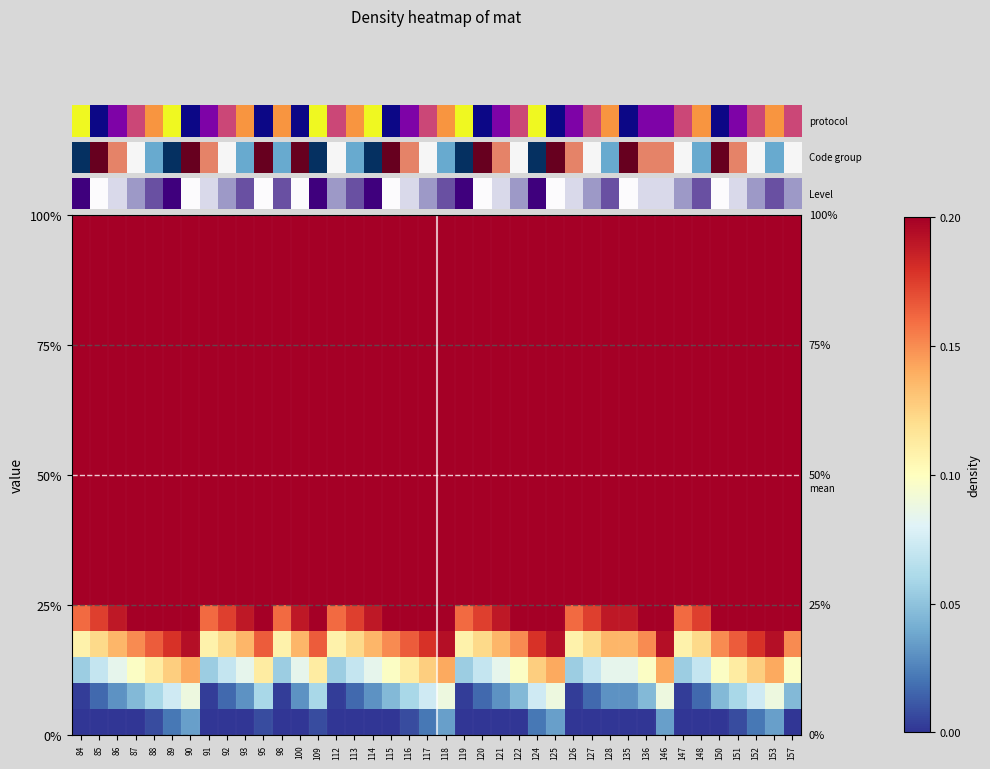

Reading right to left, transcribe all the data shown in this chart.

row_0: 0.0	0.0	0.0	0.0	0.0	0.0	0.0	0.0	0.0	0.0	0.0	0.0	0.0	0.0	0.0	0.0	0.0	0.0	0.0	0.0	0.0	0.0	0.0	0.0	0.0	0.0	0.0	0.0	0.0	0.0	0.0	0.0	0.0	0.0	0.0	0.0	0.0	0.0	0.0	0.0
row_1: 0.0	0.1	0.1	0.1	0.0	0.0	0.0	0.1	0.0	0.0	0.0	0.0	0.0	0.1	0.1	0.0	0.0	0.0	0.0	0.1	0.1	0.1	0.0	0.0	0.0	0.0	0.1	0.0	0.0	0.1	0.0	0.0	0.0	0.1	0.1	0.1	0.0	0.0	0.0	0.0
row_2: 0.1	0.1	0.1	0.1	0.1	0.1	0.1	0.1	0.1	0.1	0.1	0.1	0.1	0.1	0.1	0.1	0.1	0.1	0.1	0.1	0.1	0.1	0.1	0.1	0.1	0.1	0.1	0.1	0.1	0.1	0.1	0.1	0.1	0.1	0.1	0.1	0.1	0.1	0.1	0.1
row_3: 0.2	0.2	0.2	0.2	0.2	0.1	0.1	0.2	0.2	0.1	0.1	0.1	0.1	0.2	0.2	0.2	0.1	0.1	0.1	0.2	0.2	0.2	0.2	0.1	0.1	0.1	0.2	0.1	0.1	0.2	0.1	0.1	0.1	0.2	0.2	0.2	0.2	0.1	0.1	0.1
row_4: 0.2	0.2	0.2	0.2	0.2	0.2	0.2	0.2	0.2	0.2	0.2	0.2	0.2	0.2	0.2	0.2	0.2	0.2	0.2	0.2	0.2	0.2	0.2	0.2	0.2	0.2	0.2	0.2	0.2	0.2	0.2	0.2	0.2	0.2	0.2	0.2	0.2	0.2	0.2	0.2
row_5: 0.3	0.3	0.3	0.3	0.3	0.2	0.2	0.3	0.3	0.2	0.2	0.2	0.2	0.3	0.3	0.3	0.2	0.2	0.2	0.3	0.3	0.3	0.3	0.2	0.2	0.2	0.3	0.2	0.2	0.3	0.2	0.2	0.2	0.3	0.3	0.3	0.3	0.2	0.2	0.2
row_6: 0.3	0.4	0.3	0.3	0.3	0.3	0.3	0.4	0.3	0.3	0.3	0.3	0.3	0.4	0.3	0.3	0.3	0.3	0.3	0.4	0.3	0.3	0.3	0.3	0.3	0.3	0.3	0.3	0.3	0.3	0.3	0.3	0.3	0.4	0.3	0.3	0.3	0.3	0.3	0.3
row_7: 0.4	0.4	0.4	0.4	0.4	0.3	0.3	0.4	0.4	0.3	0.3	0.3	0.3	0.4	0.4	0.4	0.3	0.3	0.3	0.4	0.4	0.4	0.4	0.3	0.3	0.3	0.4	0.3	0.3	0.4	0.3	0.3	0.3	0.4	0.4	0.4	0.4	0.3	0.3	0.3
row_8: 0.4	0.5	0.4	0.4	0.4	0.4	0.4	0.5	0.4	0.4	0.4	0.4	0.4	0.5	0.4	0.4	0.4	0.4	0.4	0.5	0.4	0.4	0.4	0.4	0.4	0.4	0.4	0.4	0.4	0.4	0.4	0.4	0.4	0.5	0.4	0.4	0.4	0.4	0.4	0.4
row_9: 0.5	0.5	0.5	0.5	0.5	0.4	0.4	0.5	0.5	0.5	0.5	0.4	0.4	0.5	0.5	0.5	0.5	0.4	0.4	0.5	0.5	0.5	0.5	0.5	0.4	0.4	0.5	0.5	0.4	0.5	0.5	0.4	0.4	0.5	0.5	0.5	0.5	0.5	0.4	0.4
row_10: 0.5	0.6	0.5	0.5	0.5	0.5	0.5	0.6	0.5	0.5	0.5	0.5	0.5	0.6	0.5	0.5	0.5	0.5	0.5	0.6	0.5	0.5	0.5	0.5	0.5	0.5	0.5	0.5	0.5	0.5	0.5	0.5	0.5	0.6	0.5	0.5	0.5	0.5	0.5	0.5
row_11: 0.6	0.6	0.6	0.6	0.6	0.5	0.5	0.6	0.6	0.6	0.6	0.5	0.5	0.6	0.6	0.6	0.6	0.5	0.5	0.6	0.6	0.6	0.6	0.6	0.5	0.5	0.6	0.6	0.5	0.6	0.6	0.5	0.5	0.6	0.6	0.6	0.6	0.6	0.5	0.5
row_12: 0.6	0.7	0.7	0.6	0.6	0.6	0.6	0.7	0.6	0.6	0.6	0.6	0.6	0.7	0.7	0.6	0.6	0.6	0.6	0.7	0.7	0.6	0.6	0.6	0.6	0.6	0.6	0.6	0.6	0.6	0.6	0.6	0.6	0.7	0.7	0.6	0.6	0.6	0.6	0.6
row_13: 0.7	0.7	0.7	0.7	0.7	0.6	0.6	0.7	0.7	0.7	0.7	0.6	0.6	0.7	0.7	0.7	0.7	0.6	0.6	0.7	0.7	0.7	0.7	0.7	0.6	0.6	0.7	0.7	0.6	0.7	0.7	0.6	0.6	0.7	0.7	0.7	0.7	0.7	0.6	0.6
row_14: 0.7	0.8	0.8	0.7	0.7	0.7	0.7	0.8	0.7	0.7	0.7	0.7	0.7	0.8	0.8	0.7	0.7	0.7	0.7	0.8	0.8	0.7	0.7	0.7	0.7	0.7	0.7	0.7	0.7	0.7	0.7	0.7	0.7	0.8	0.8	0.7	0.7	0.7	0.7	0.7
row_15: 0.8	0.8	0.8	0.8	0.8	0.8	0.7	0.8	0.8	0.8	0.8	0.8	0.7	0.8	0.8	0.8	0.8	0.8	0.7	0.8	0.8	0.8	0.8	0.8	0.8	0.7	0.8	0.8	0.7	0.8	0.8	0.8	0.7	0.8	0.8	0.8	0.8	0.8	0.8	0.7
row_16: 0.8	0.9	0.9	0.8	0.8	0.8	0.8	0.9	0.8	0.8	0.8	0.8	0.8	0.9	0.9	0.8	0.8	0.8	0.8	0.9	0.9	0.8	0.8	0.8	0.8	0.8	0.8	0.8	0.8	0.8	0.8	0.8	0.8	0.9	0.9	0.8	0.8	0.8	0.8	0.8
row_17: 0.9	0.9	0.9	0.9	0.9	0.9	0.8	0.9	0.9	0.9	0.9	0.9	0.8	0.9	0.9	0.9	0.9	0.9	0.8	0.9	0.9	0.9	0.9	0.9	0.9	0.8	0.9	0.9	0.8	0.9	0.9	0.9	0.8	0.9	0.9	0.9	0.9	0.9	0.9	0.8
row_18: 0.9	1.0	1.0	1.0	0.9	0.9	0.9	1.0	0.9	0.9	0.9	0.9	0.9	1.0	1.0	0.9	0.9	0.9	0.9	1.0	1.0	1.0	0.9	0.9	0.9	0.9	1.0	0.9	0.9	1.0	0.9	0.9	0.9	1.0	1.0	1.0	0.9	0.9	0.9	0.9
row_19: 1.0	1.0	1.0	1.0	1.0	1.0	0.9	1.0	1.0	1.0	1.0	1.0	0.9	1.0	1.0	1.0	1.0	1.0	0.9	1.0	1.0	1.0	1.0	1.0	1.0	0.9	1.0	1.0	0.9	1.0	1.0	1.0	0.9	1.0	1.0	1.0	1.0	1.0	1.0	0.9